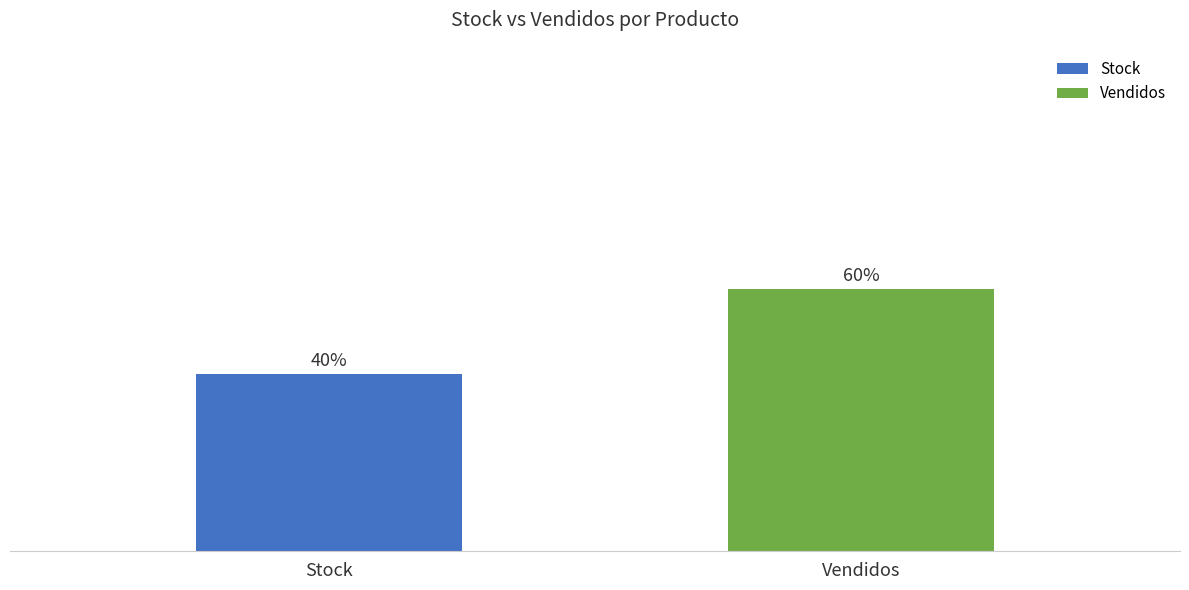

What are all the series names shown in the legend?

Stock, Vendidos